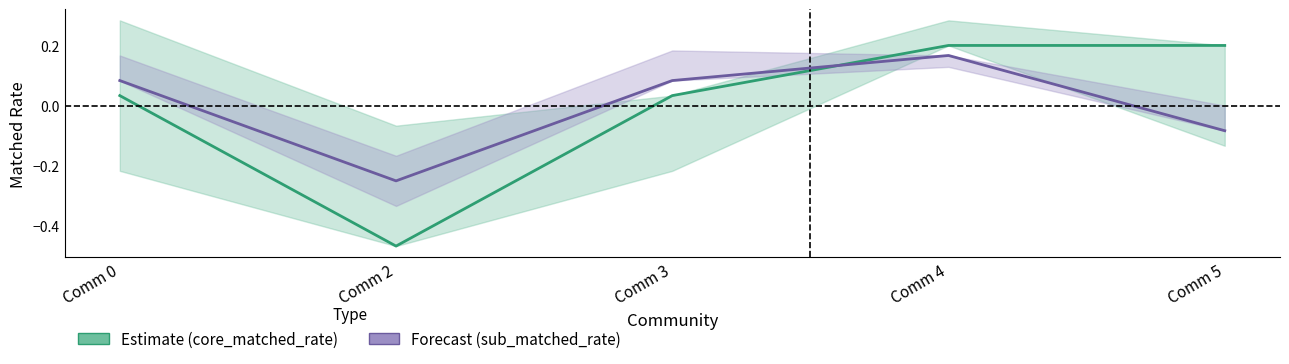

What is the approximate value of core_matched_rate at Comm 5?

0.2